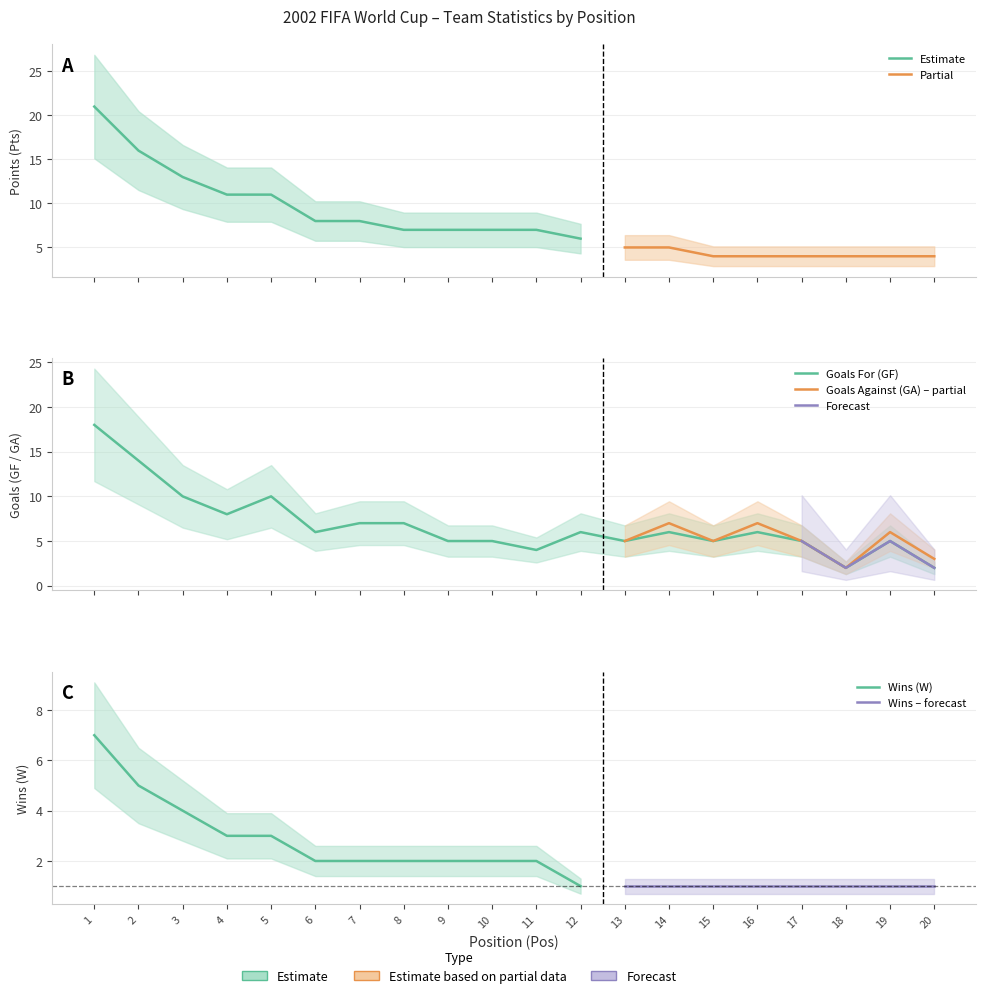

What is the value of the Pts point at the 2nd from the left?

16